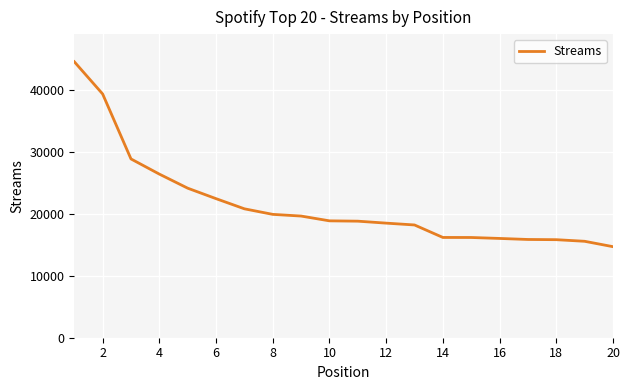

What is the minimum value shown in the chart?

14682